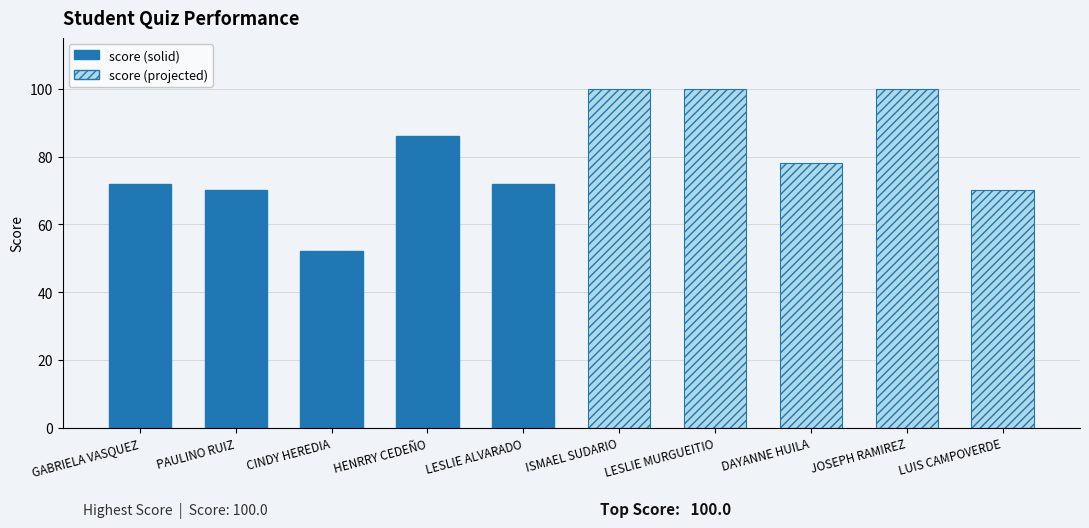

What is the minimum value shown in the chart?

52